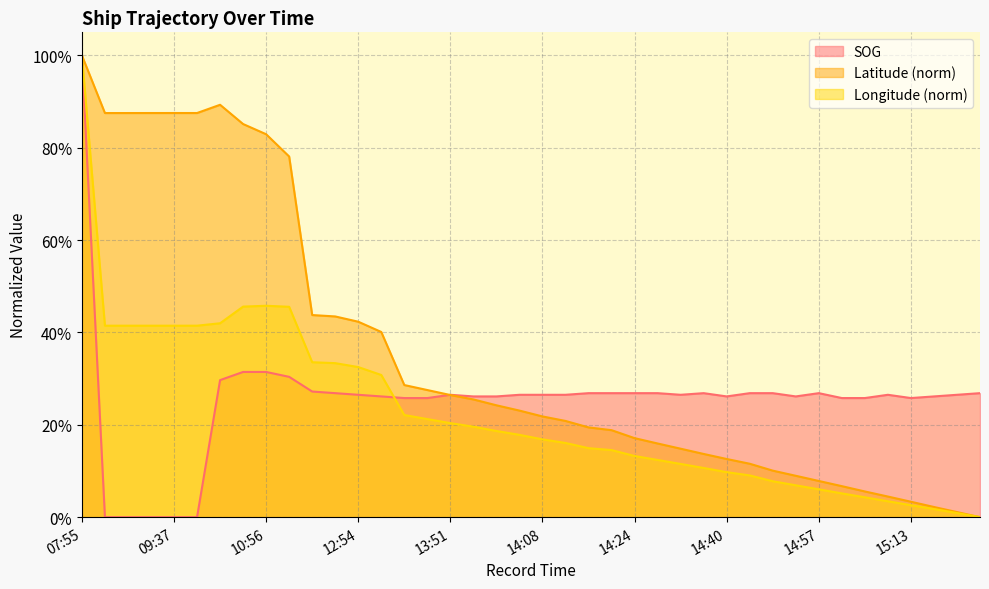

Which series has the widest spread of values?

SOG